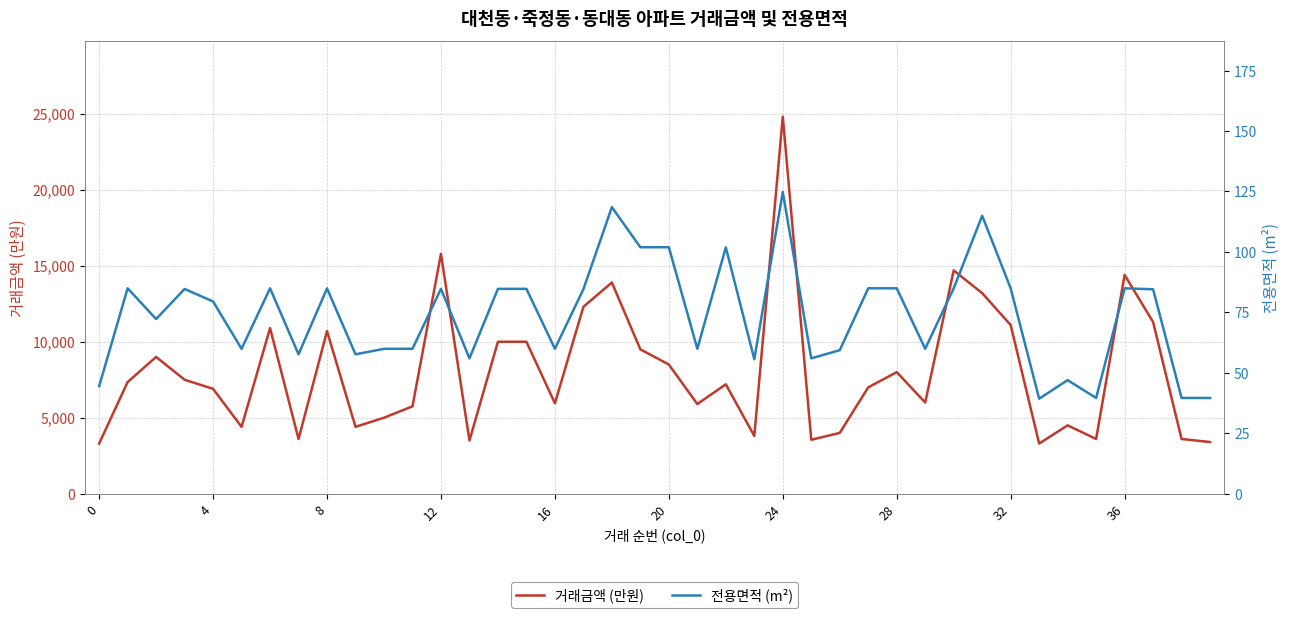

What is the total value across all series at 18?

14018.5